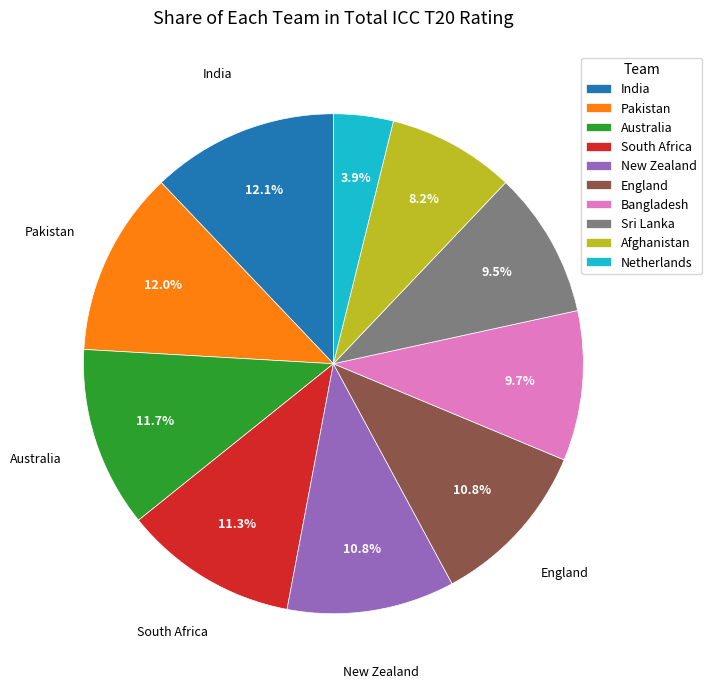

The India slice represents 12% of the pie. True or false?

True